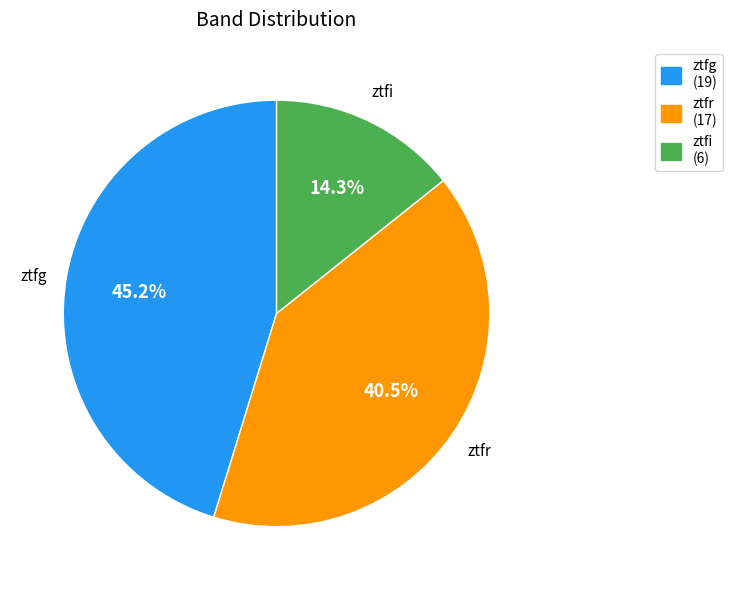

Is it true that ztfi is 14% of the pie?

True